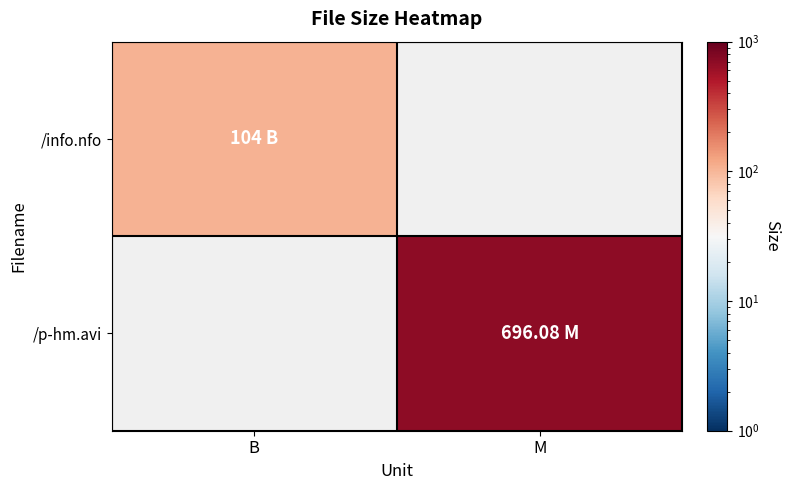

Which label corresponds to the largest value in the chart?

M